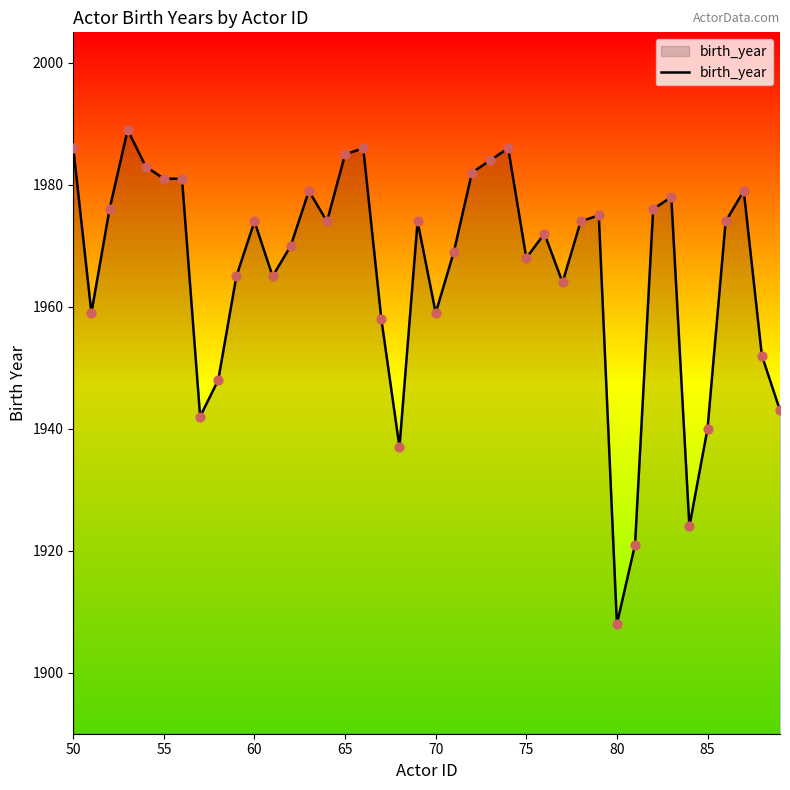

What is the difference between the maximum and minimum values?

81